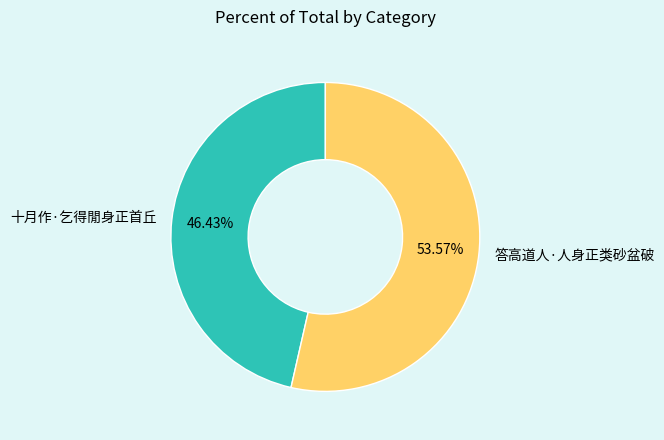

Count the number of slices in the pie.

2